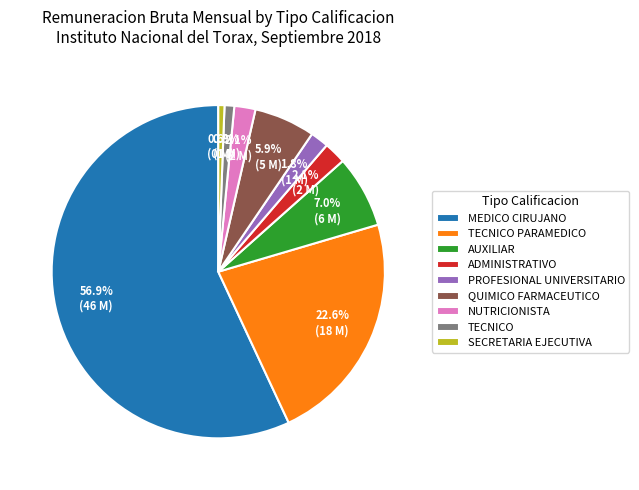

Is it true that ADMINISTRATIVO is 16% of the pie?

False